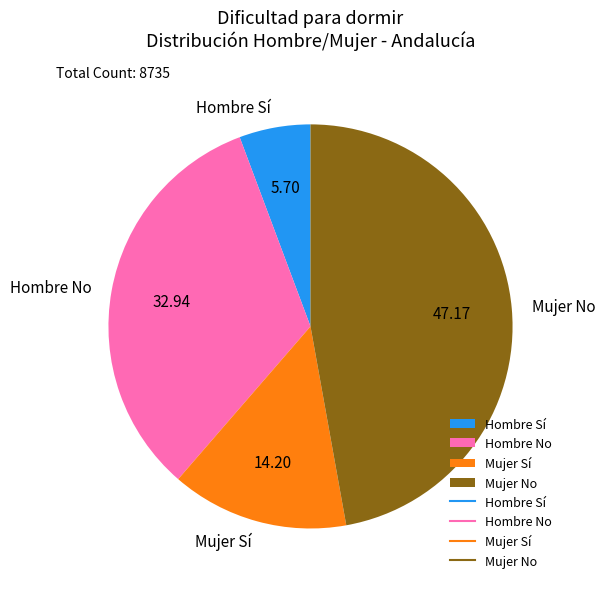

Which category has the smallest portion of the pie?

Hombre Sí